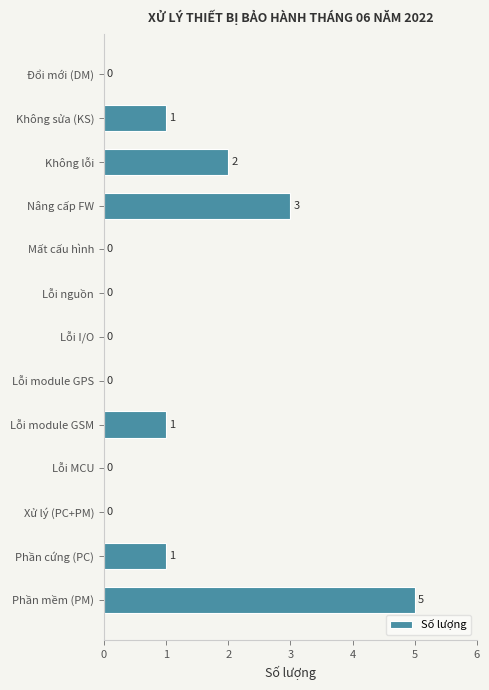

Reading bottom to top, list all the values displayed in this chart.

Phần mềm (PM)=5	Phần cứng (PC)=1	Xử lý (PC+PM)=0	Lỗi MCU=0	Lỗi module GSM=1	Lỗi module GPS=0	Lỗi I/O=0	Lỗi nguồn=0	Mất cấu hình=0	Nâng cấp FW=3	Không lỗi=2	Không sửa (KS)=1	Đổi mới (DM)=0